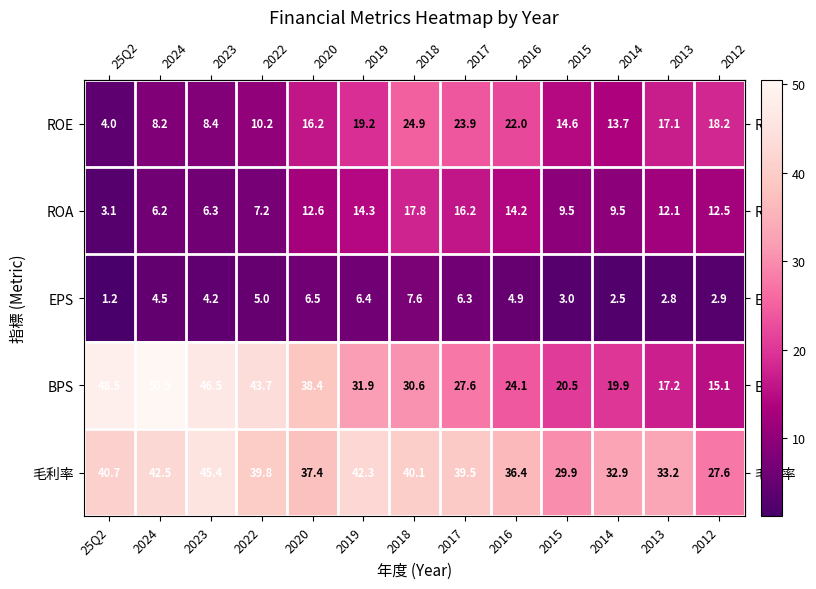

Which label corresponds to the smallest value in the chart?

25Q2